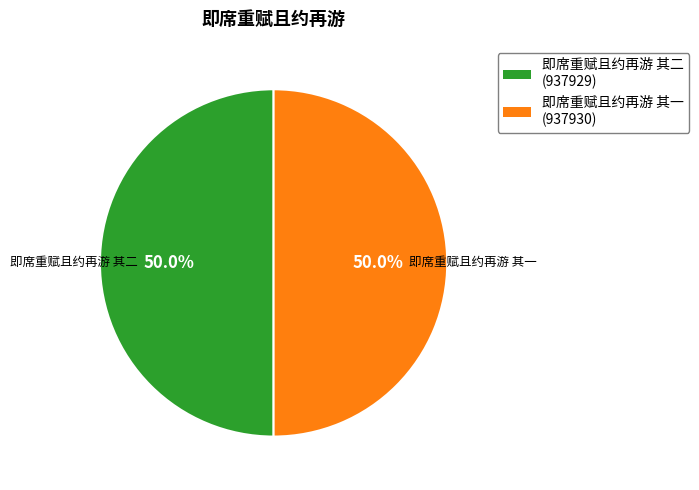

Approximately how many times larger is the value at 即席重赋且约再游 其一 compared to 即席重赋且约再游 其二?

1.0